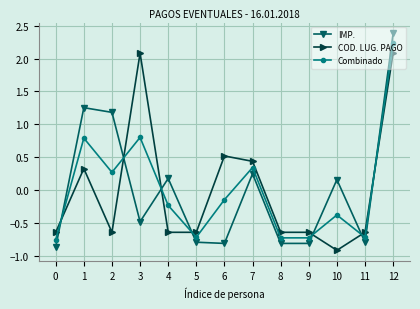

The value of COD. LUG. PAGO at 9 is -0.3. True or false?

False